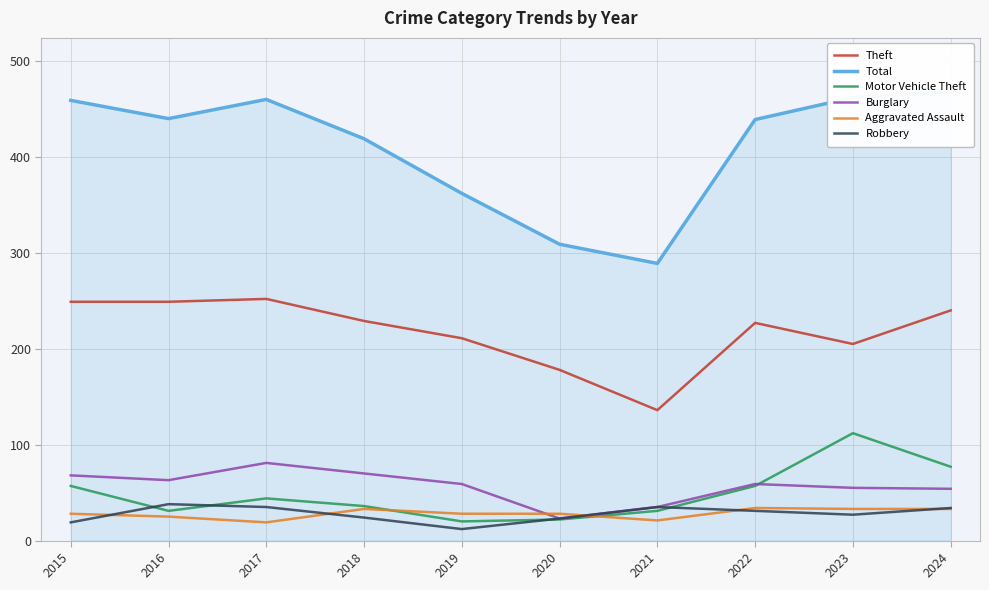

At which label does Motor Vehicle Theft reach its peak?

2023